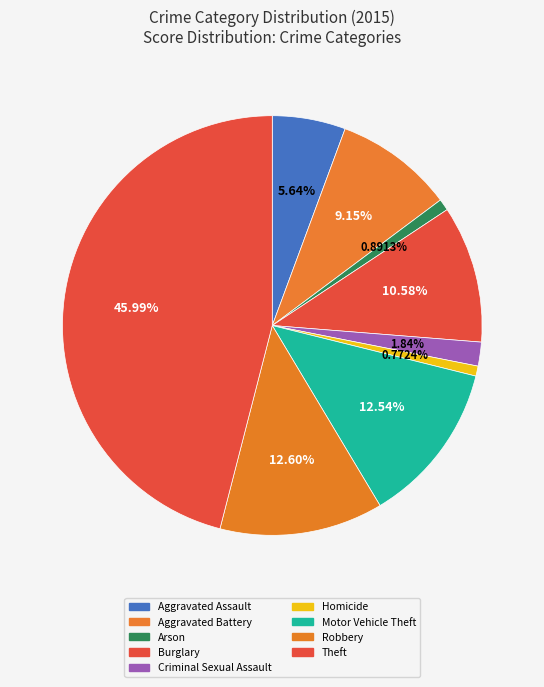

Is there any slice that represents more than half of the pie?

No